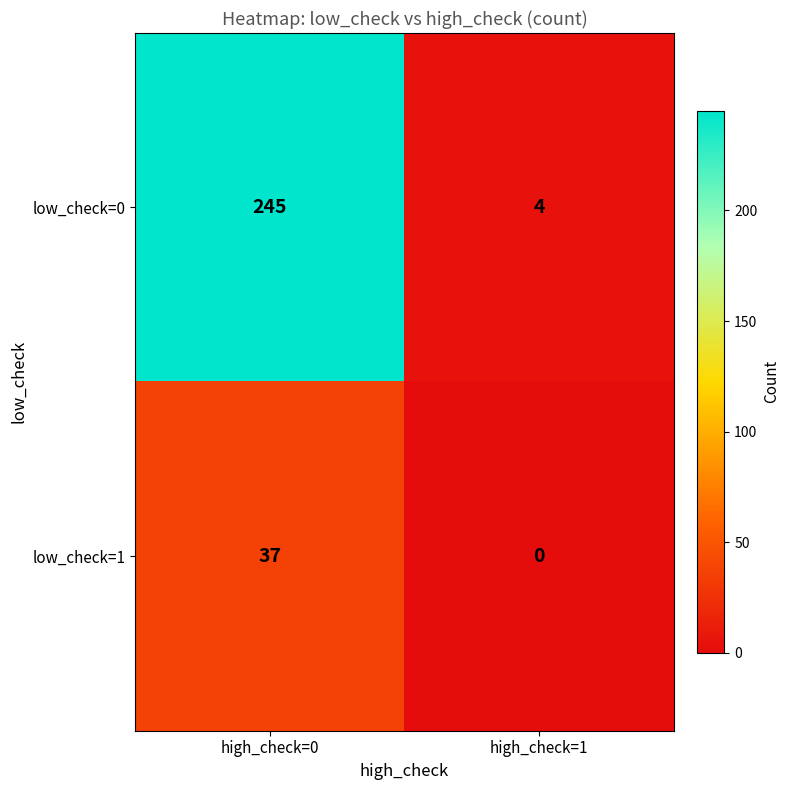

What is the total value across all series at high_check=1?

4